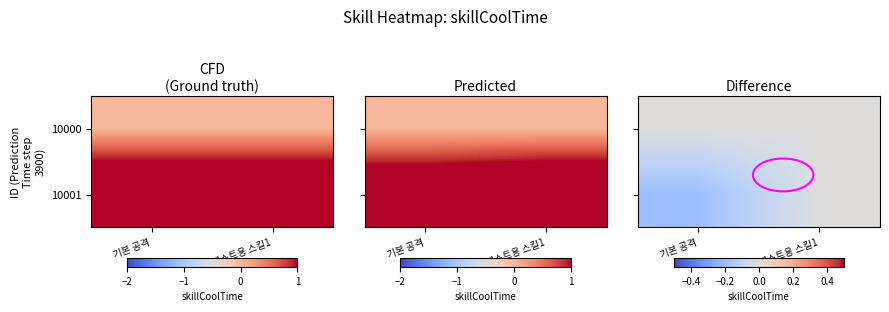

List the series in order of their peak value, lowest first.

10000, 10001